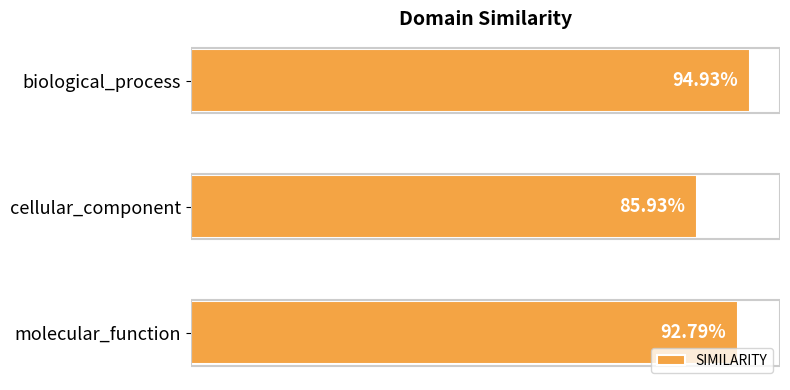

How many values are between 0 and 1?

3